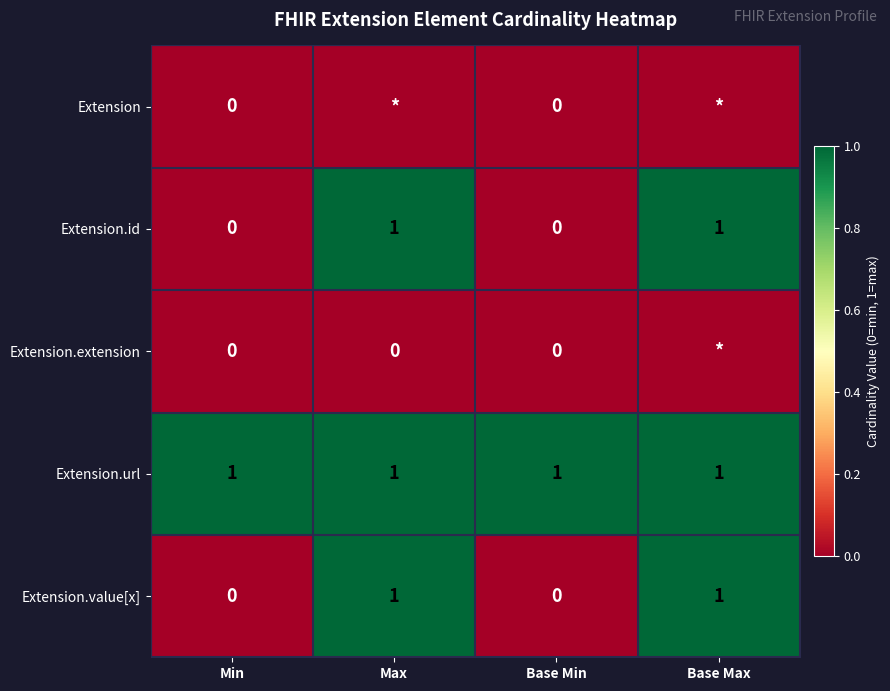

The value of Extension.id at Base Max is 1. True or false?

True